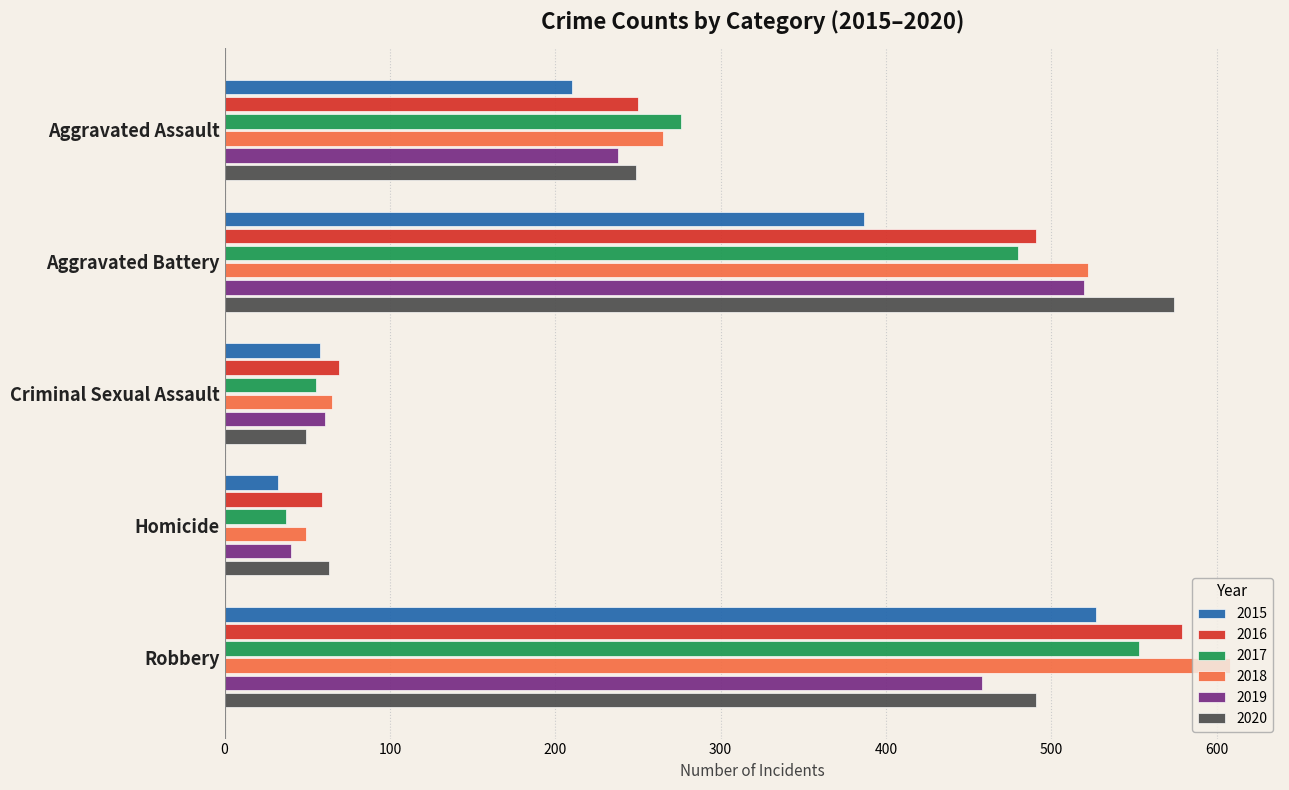

Is the value of 2020 at Homicide greater than the value of 2018 at Homicide?

Yes